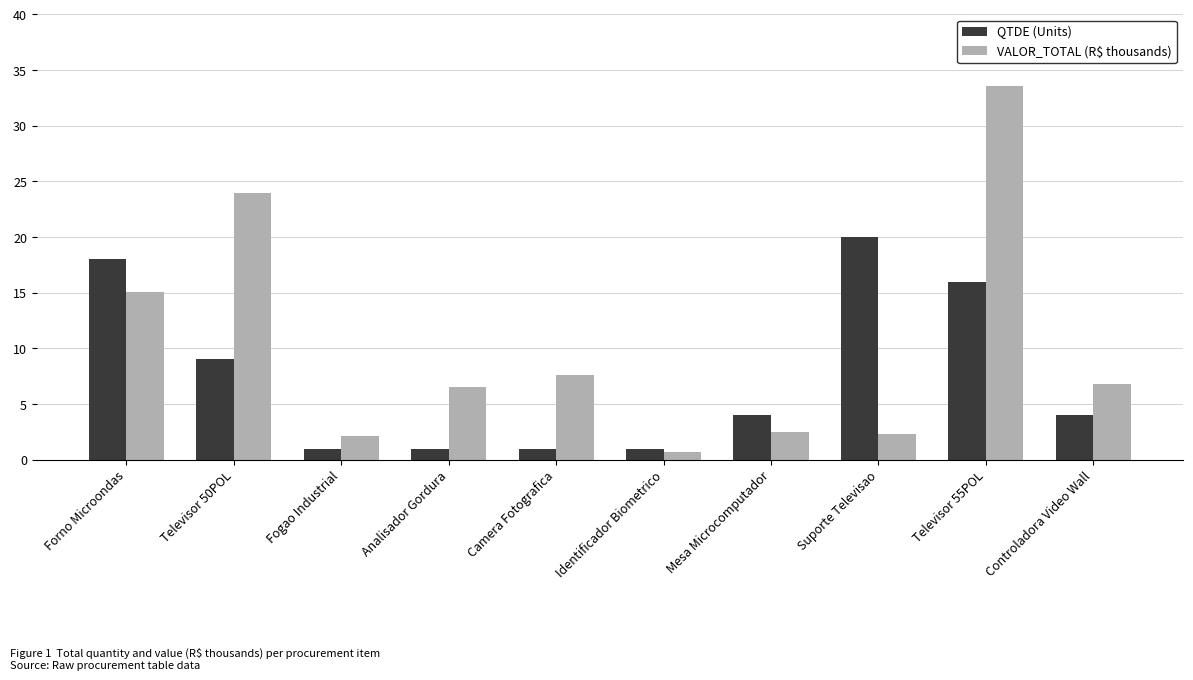

True or false: QTDE (Units) has a value of 6.6 at Controladora Video Wall.

False